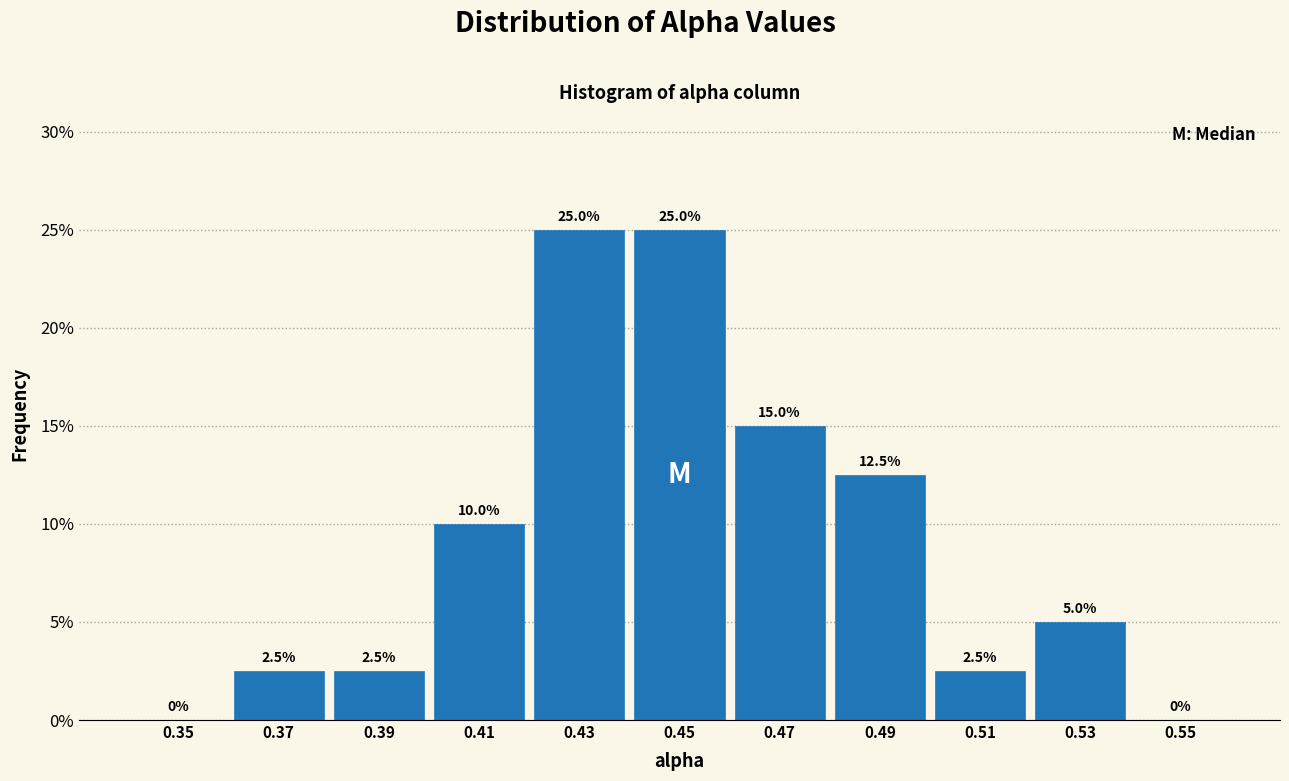

What is the height of the bar covering 0.48 to 0.50 on the x-axis?

12.5